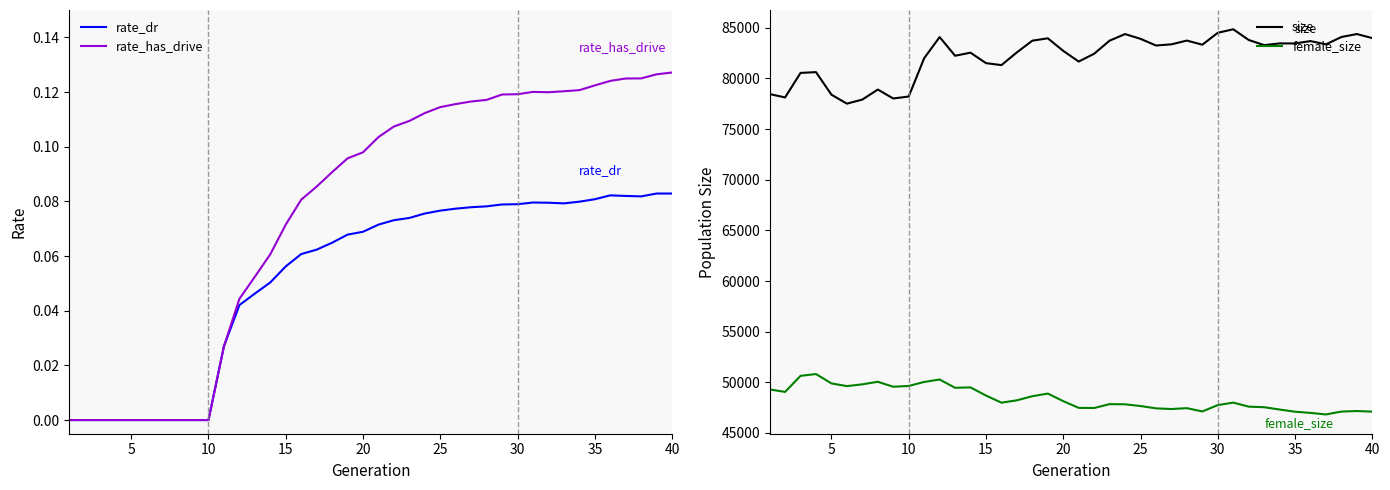

What is the difference between the maximum and minimum values in the rate_has_drive series?

0.1